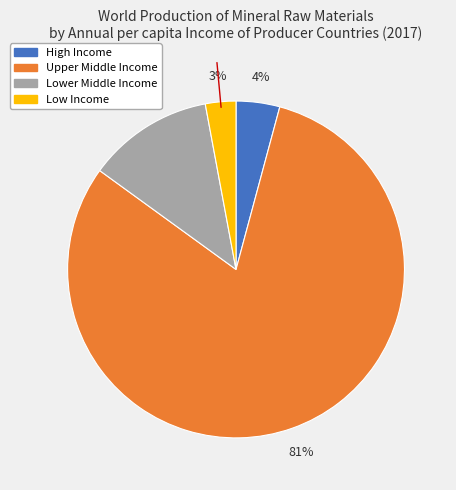

True or false: Low Income accounts for 3% of the total.

True